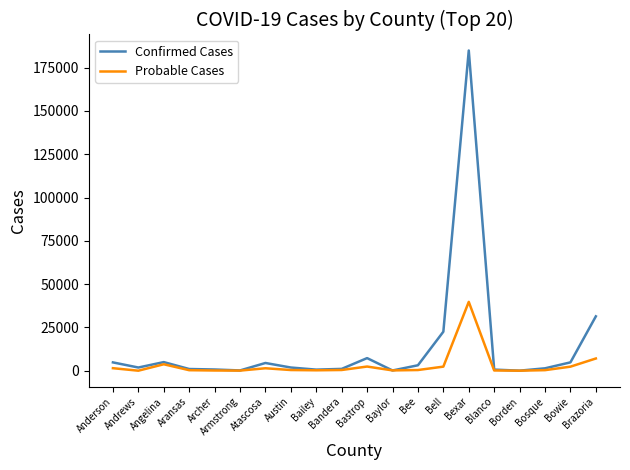

At which label does Confirmed Cases first exceed 1837?

Anderson